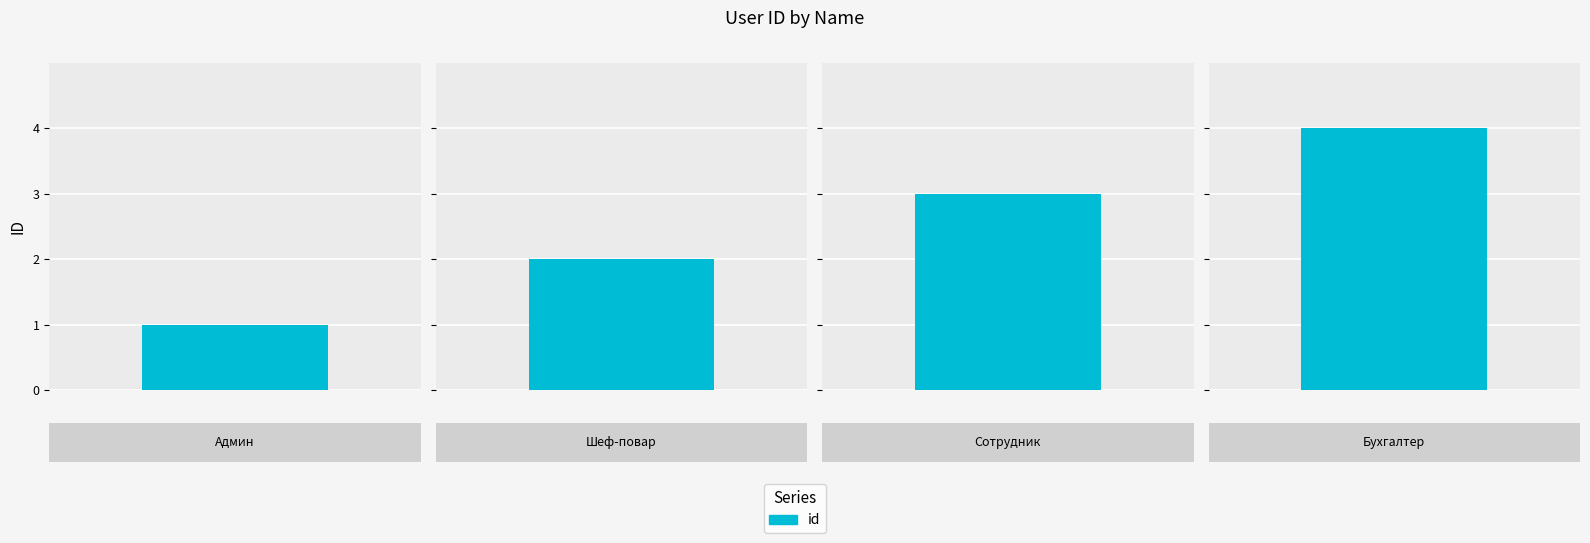

Are the bars grouped side by side (vs. stacked)?

No